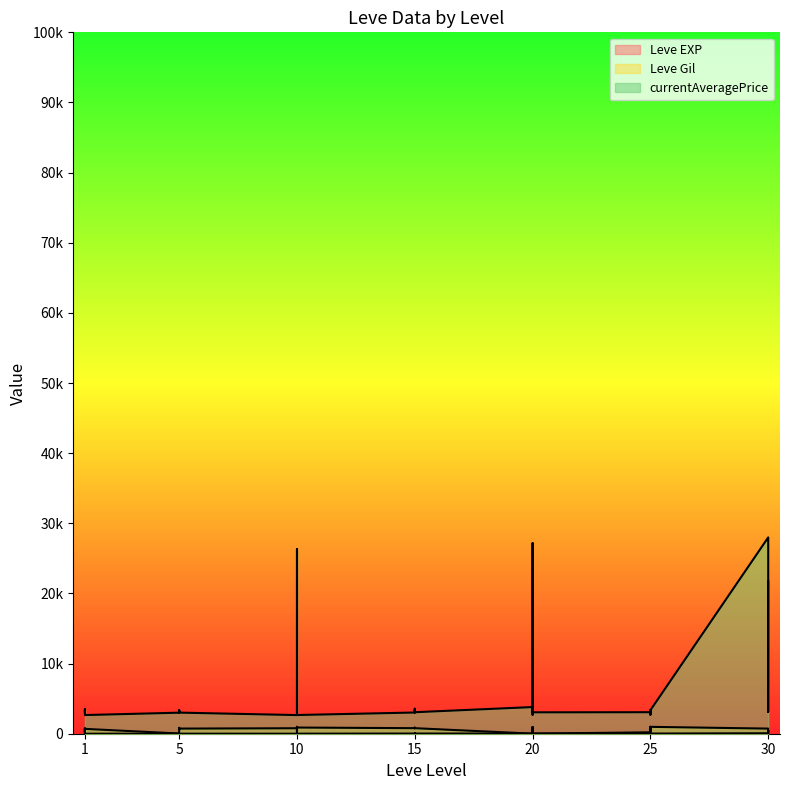

Rank the series by their maximum value, from highest to lowest.

currentAveragePrice, Leve Gil, Leve EXP